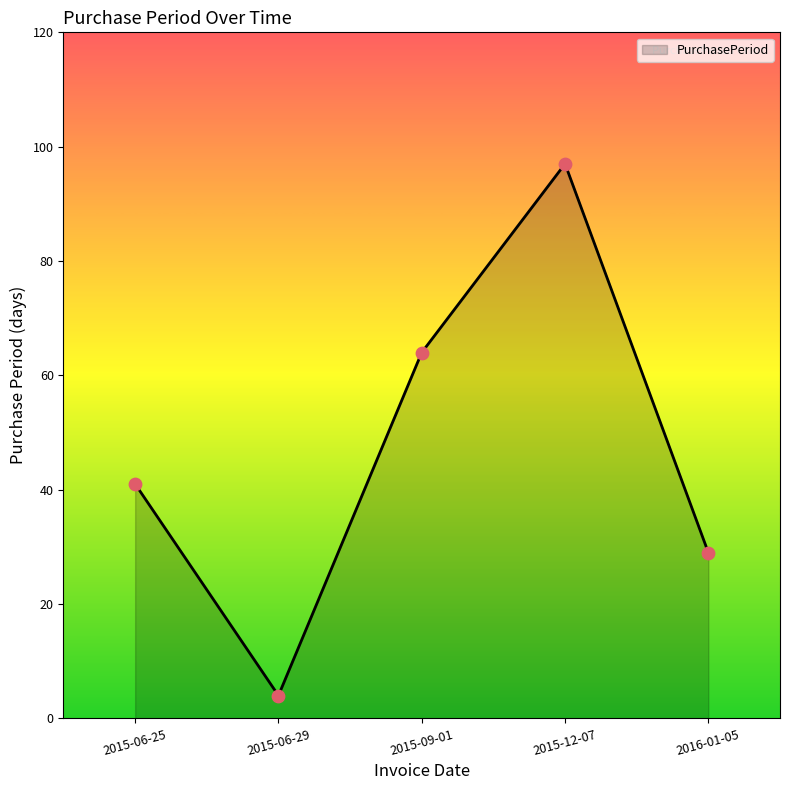

Between 2015-06-25 and 2015-12-07, which is larger?

2015-12-07